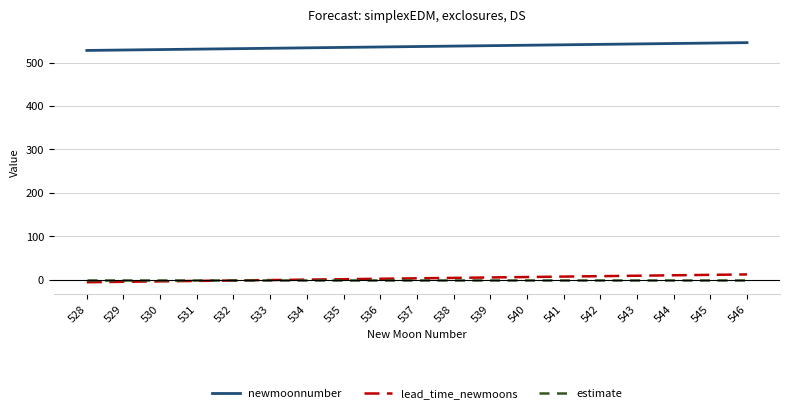

Is the value of newmoonnumber at 528 greater than the value of lead_time_newmoons at 530?

Yes